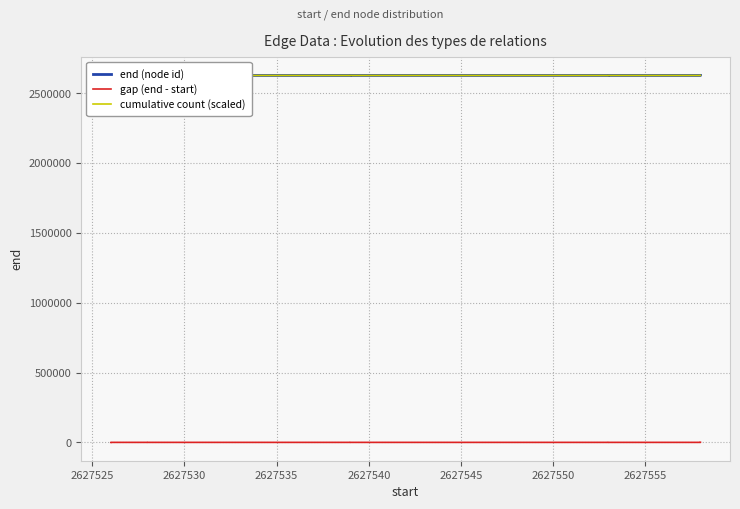

What is the difference between the maximum and minimum values in the gap (end - start) series?

26.0